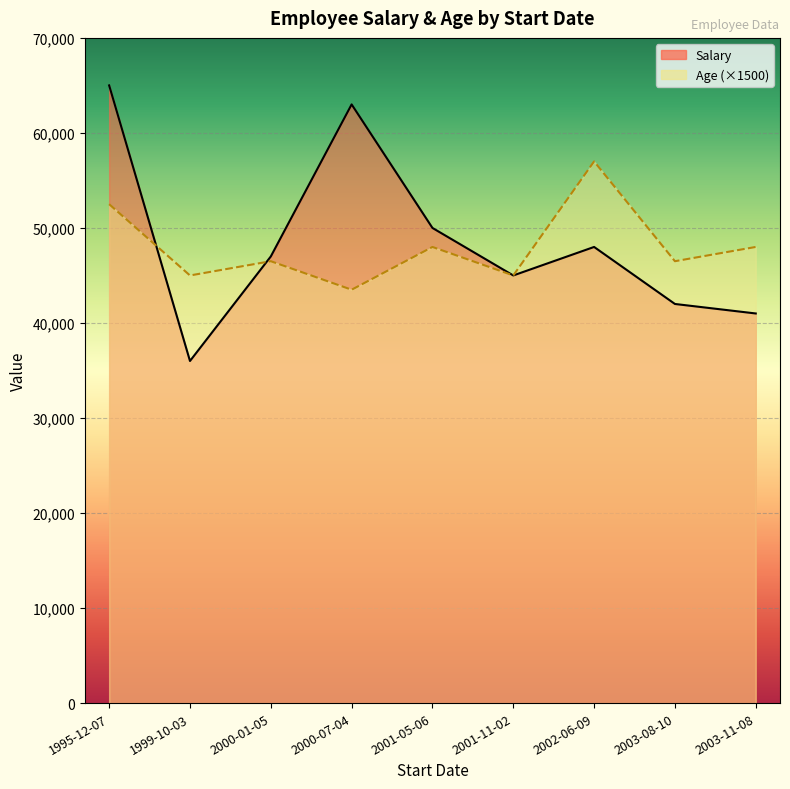

What is the total value across all series at 1999-10-03?

81000